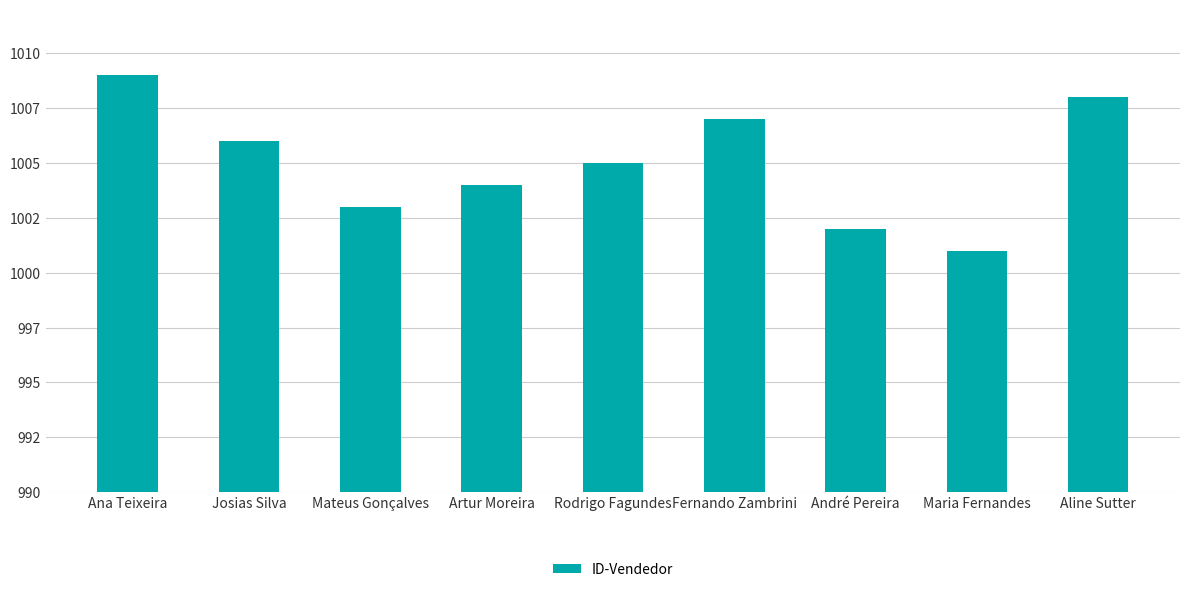

True or false: the data shows 1645 at Maria Fernandes.

False